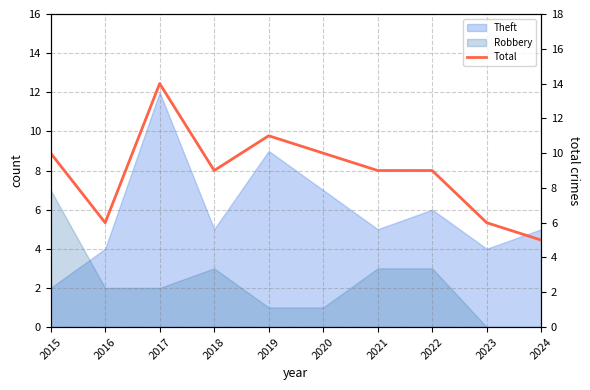

Between 2024 and 2021, which is larger?

2021